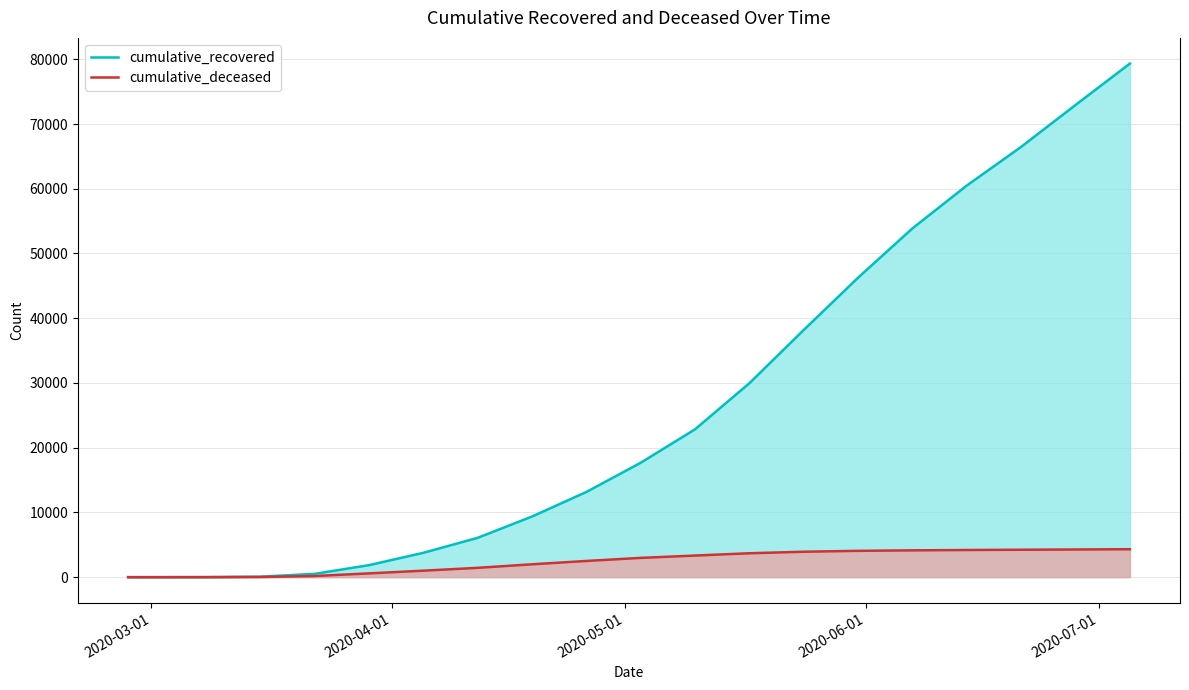

Which series has the largest total across all categories?

cumulative_recovered